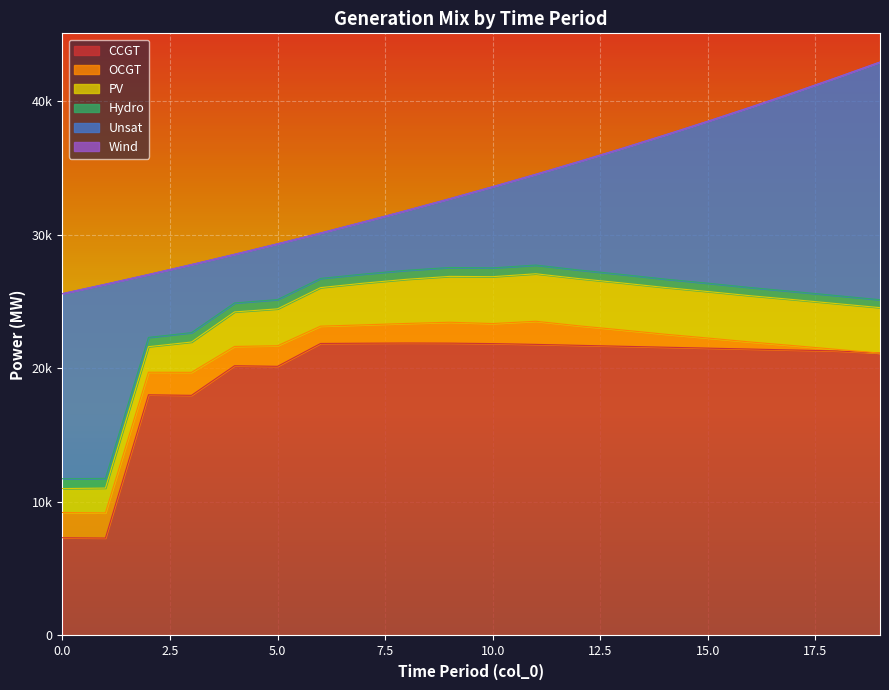

In OCGT, how many points are higher than both neighbors (excluding endpoints)?

4